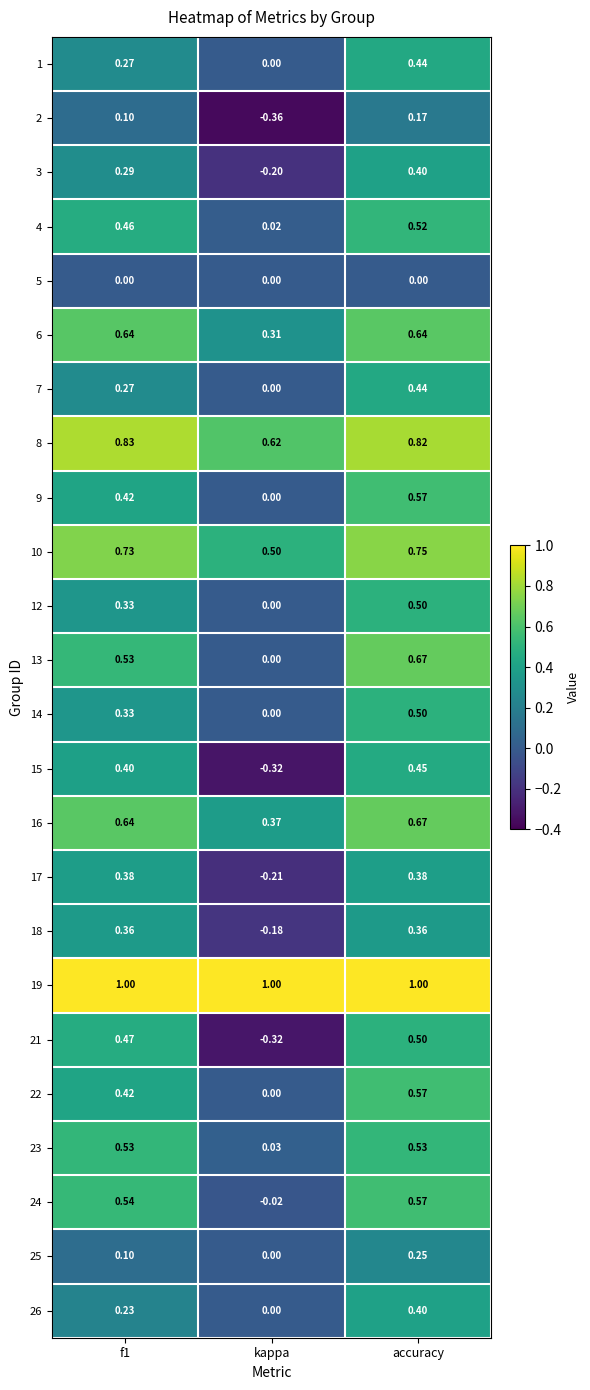

Which series has the largest total across all categories?

19